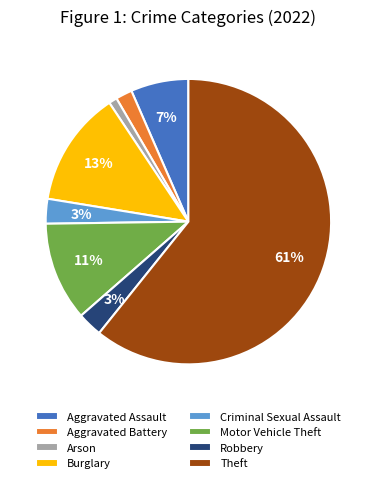

Count the number of slices in the pie.

8